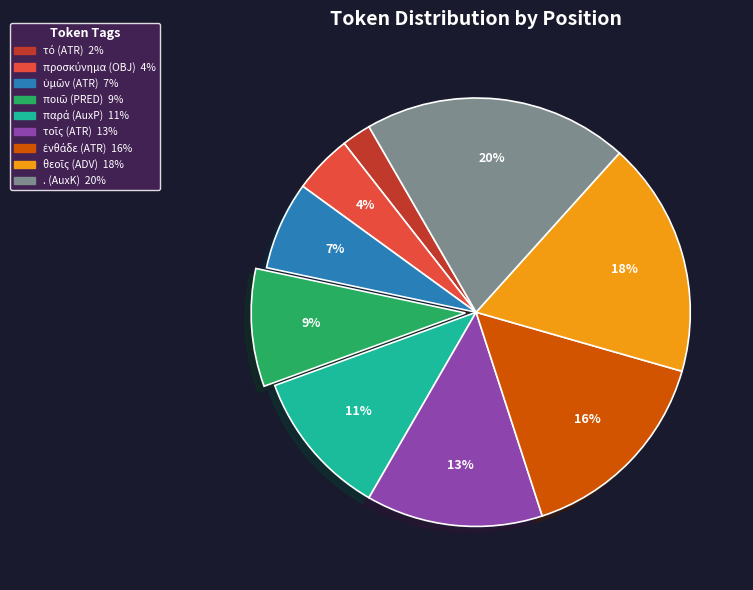

Does any single category account for the majority?

No